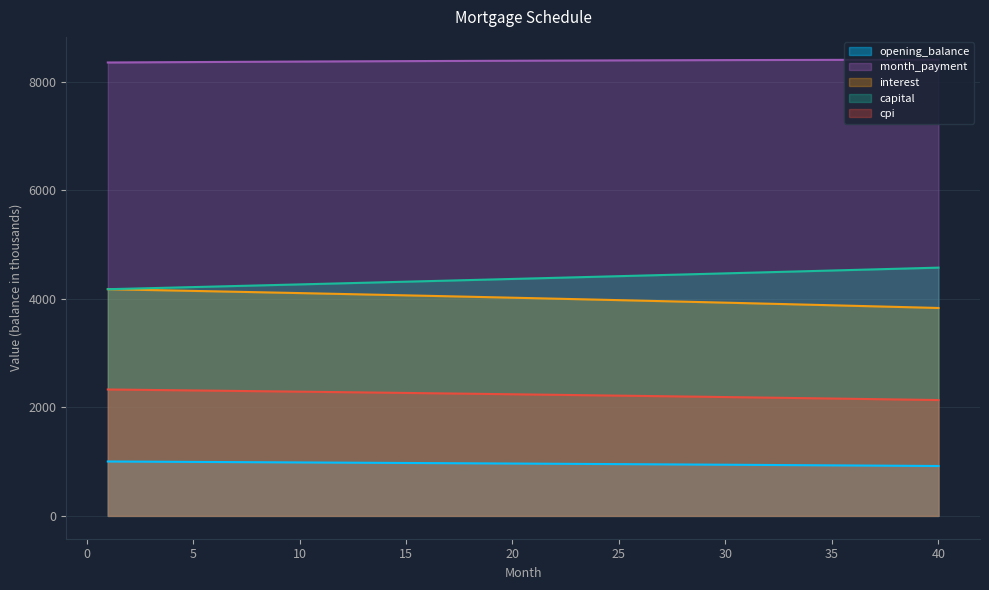

At which category is the sum across all series the highest?

1